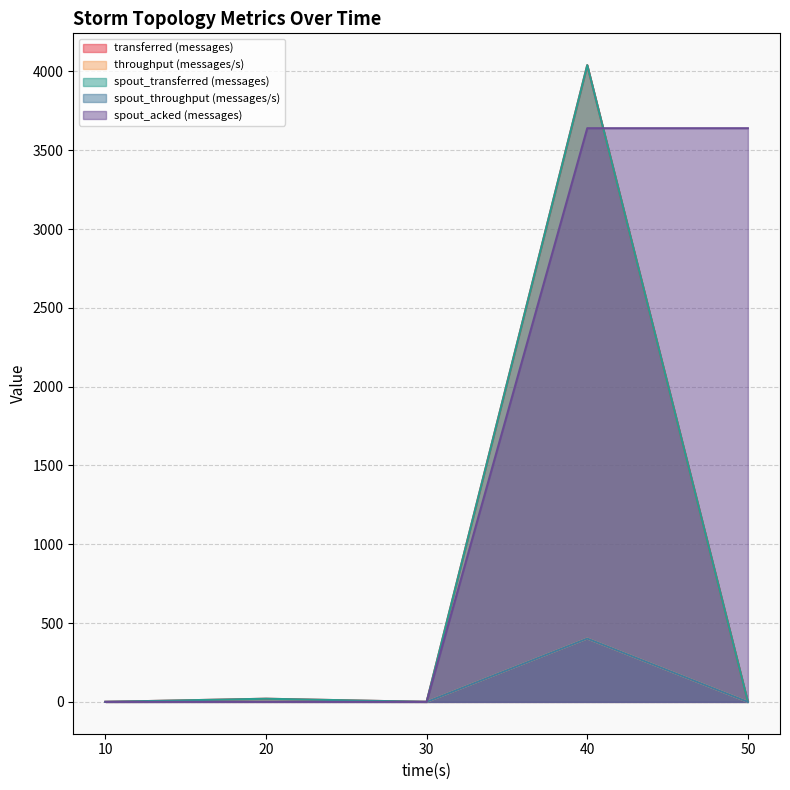

Which series changed the most between 20 and 50?

spout_acked (messages)